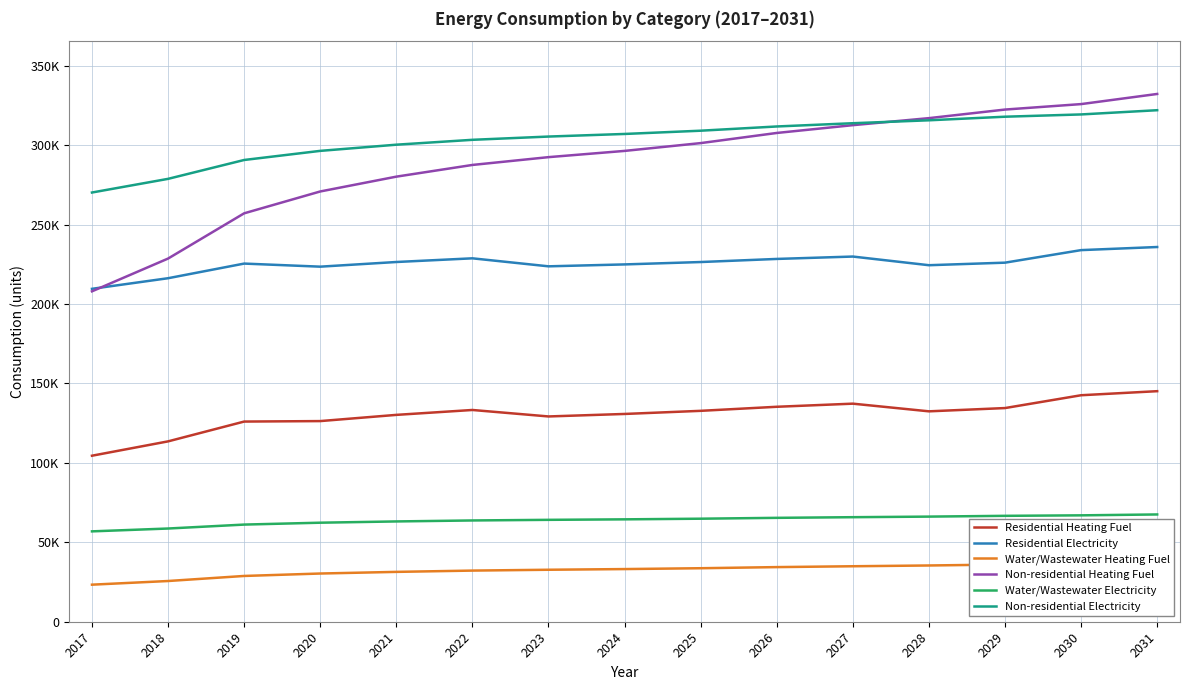

What are all the series names shown in the legend?

Residential Heating Fuel, Residential Electricity, Water/Wastewater Heating Fuel, Non-residential Heating Fuel, Water/Wastewater Electricity, Non-residential Electricity